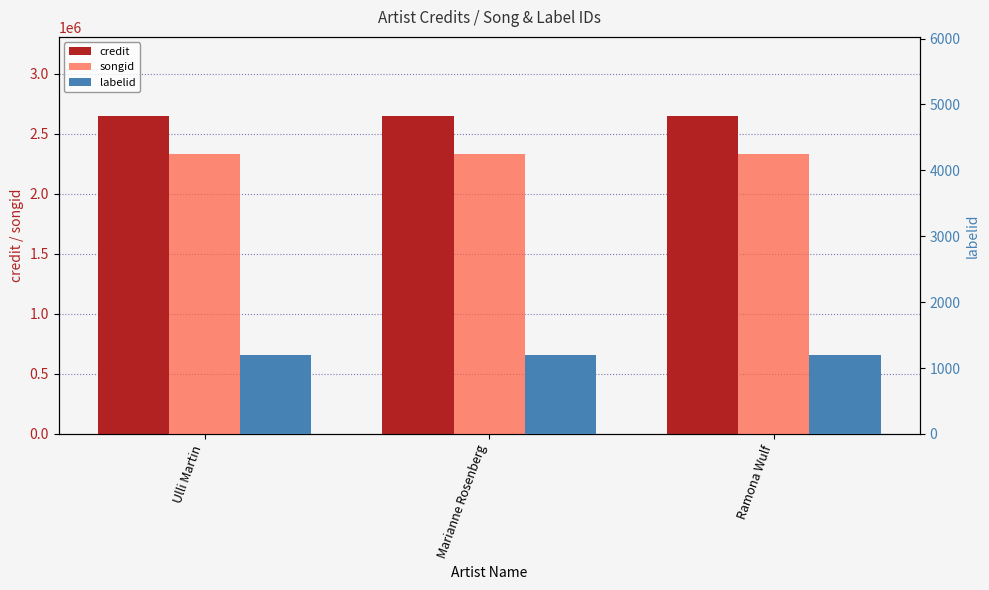

What is the sum of all songid values?

7003779